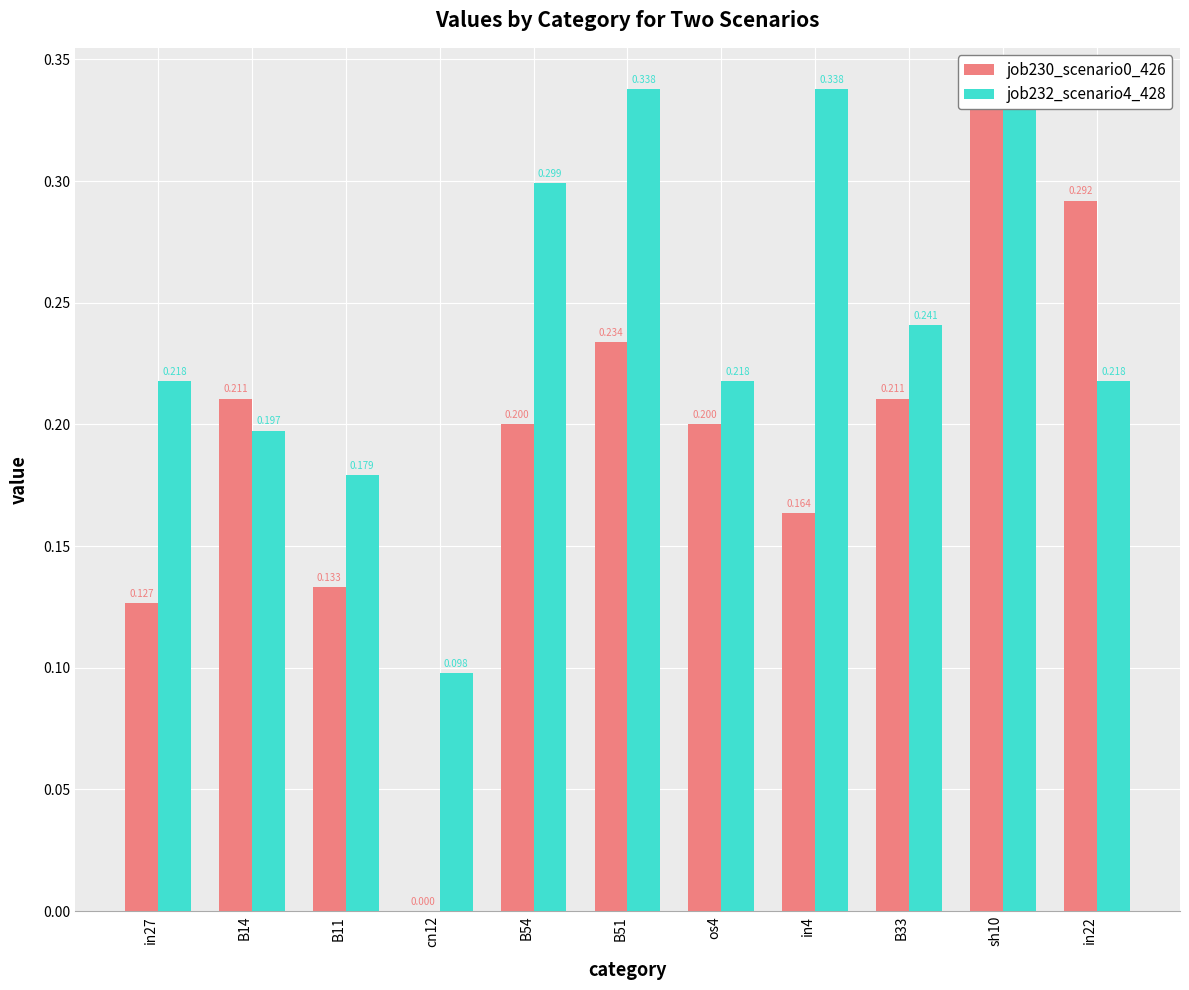

The value of job232_scenario4_428 at os4 is 0.2. True or false?

True